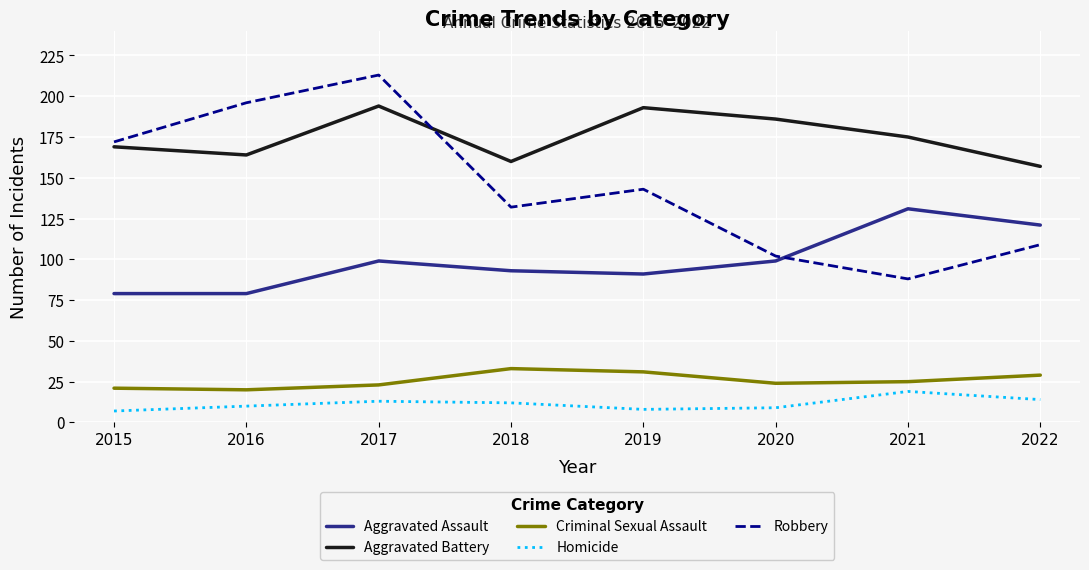

What is the difference between the Aggravated Battery values at 2017 and 2016?

30